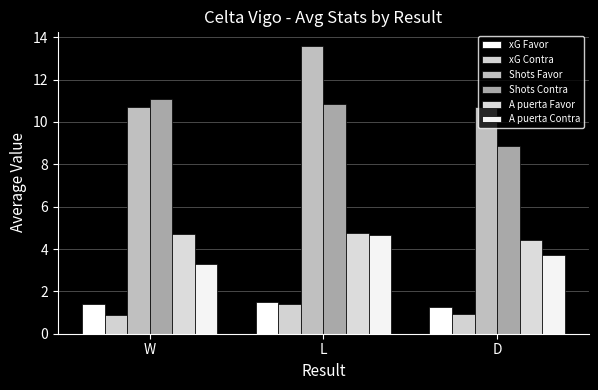

What is the label of the 3rd bar from the right?

W